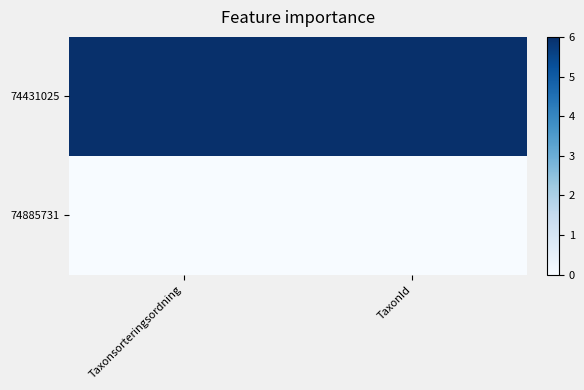

At which category is the sum across all series the highest?

Taxonsorteringsordning